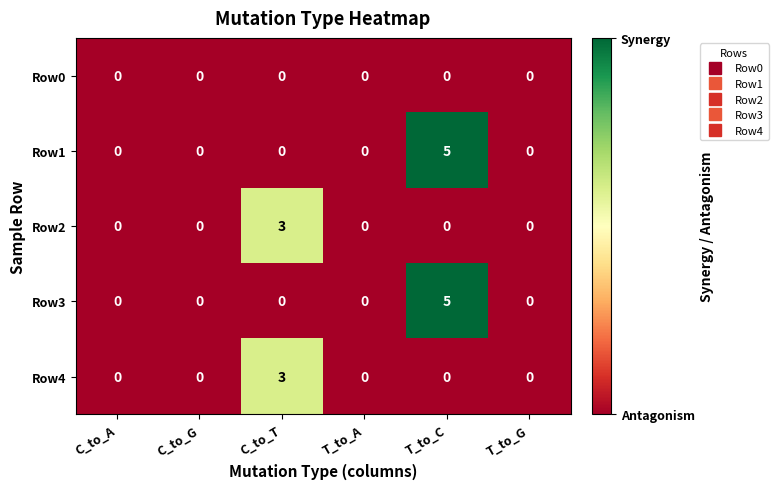

Reading right to left, transcribe all the data shown in this chart.

Row0: T_to_G=0	T_to_C=0	T_to_A=0	C_to_T=0	C_to_G=0	C_to_A=0
Row1: T_to_G=0	T_to_C=5	T_to_A=0	C_to_T=0	C_to_G=0	C_to_A=0
Row2: T_to_G=0	T_to_C=0	T_to_A=0	C_to_T=3	C_to_G=0	C_to_A=0
Row3: T_to_G=0	T_to_C=5	T_to_A=0	C_to_T=0	C_to_G=0	C_to_A=0
Row4: T_to_G=0	T_to_C=0	T_to_A=0	C_to_T=3	C_to_G=0	C_to_A=0